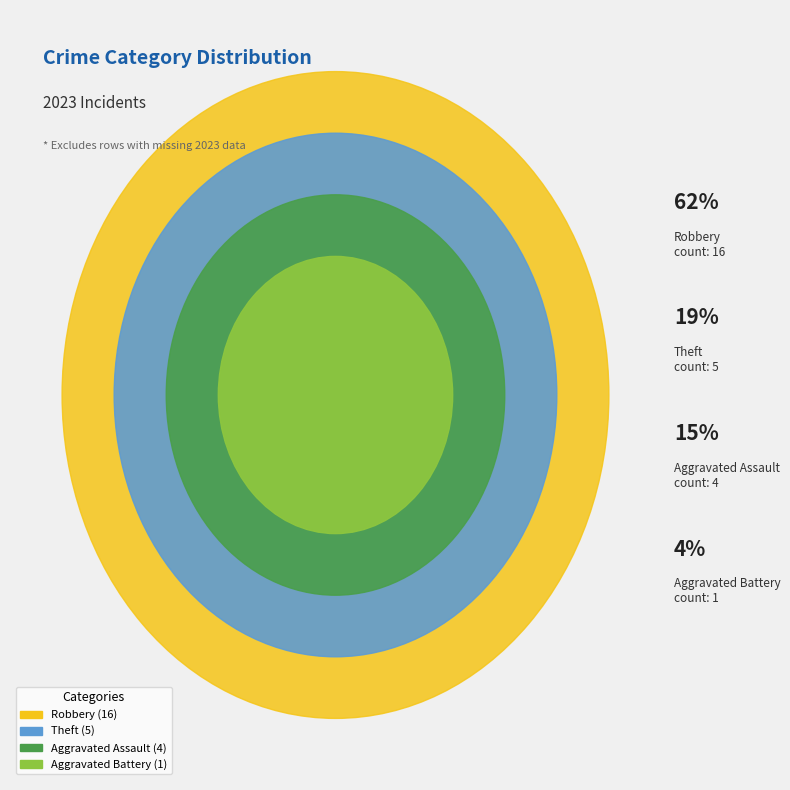

What is the largest slice in the pie chart?

Robbery